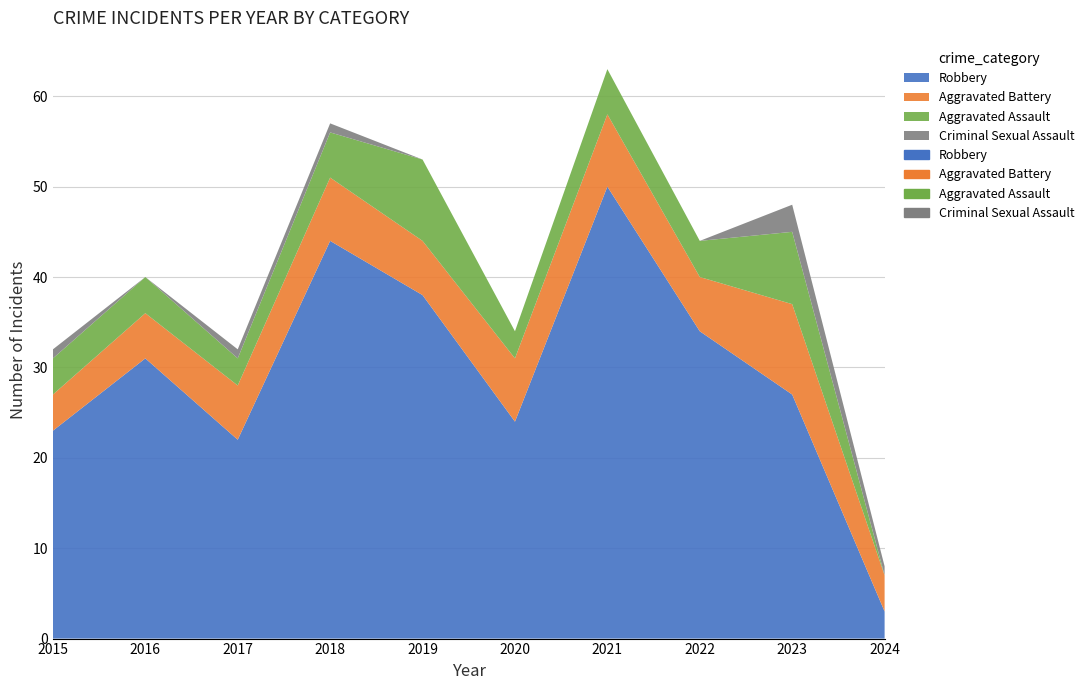

Reading left to right, transcribe all the data shown in this chart.

Robbery: 23	31	22	44	38	24	50	34	27	3
Aggravated Battery: 4	5	6	7	6	7	8	6	10	4
Aggravated Assault: 4	4	3	5	9	3	5	4	8	0
Criminal Sexual Assault: 1	0	1	1	0	0	0	0	3	1